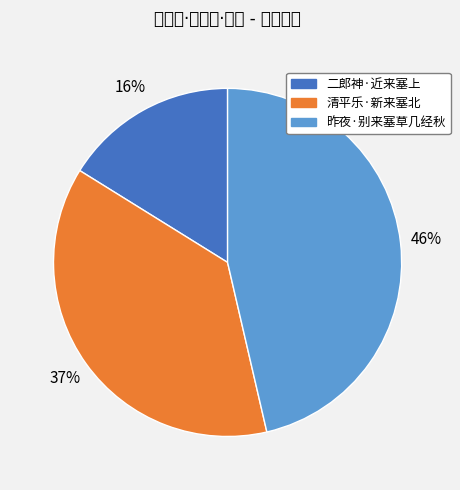

Which slice is the largest?

昨夜·别来塞草几经秋